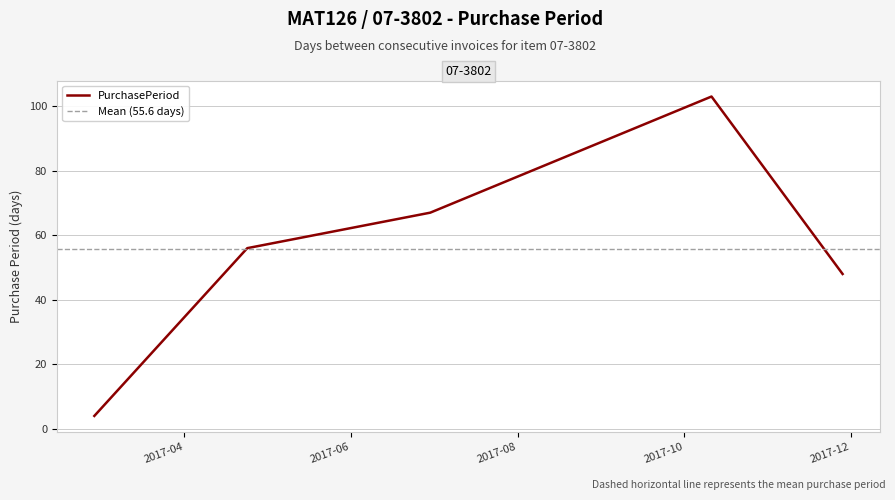

What is the sum of all values?

278